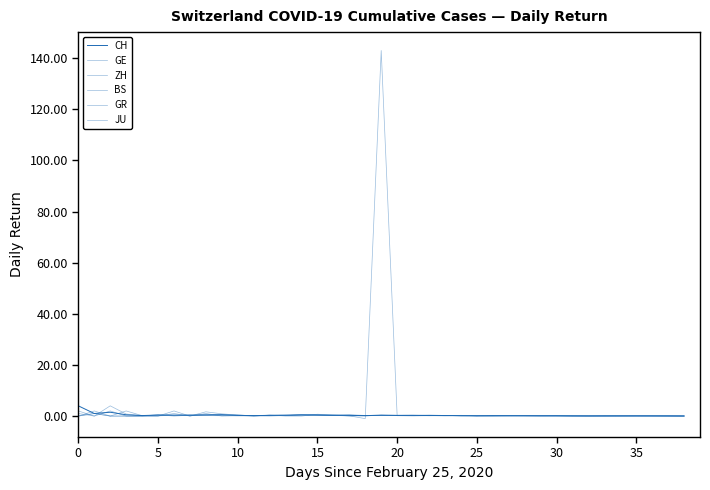

At which label is ZH closest to 1?

14